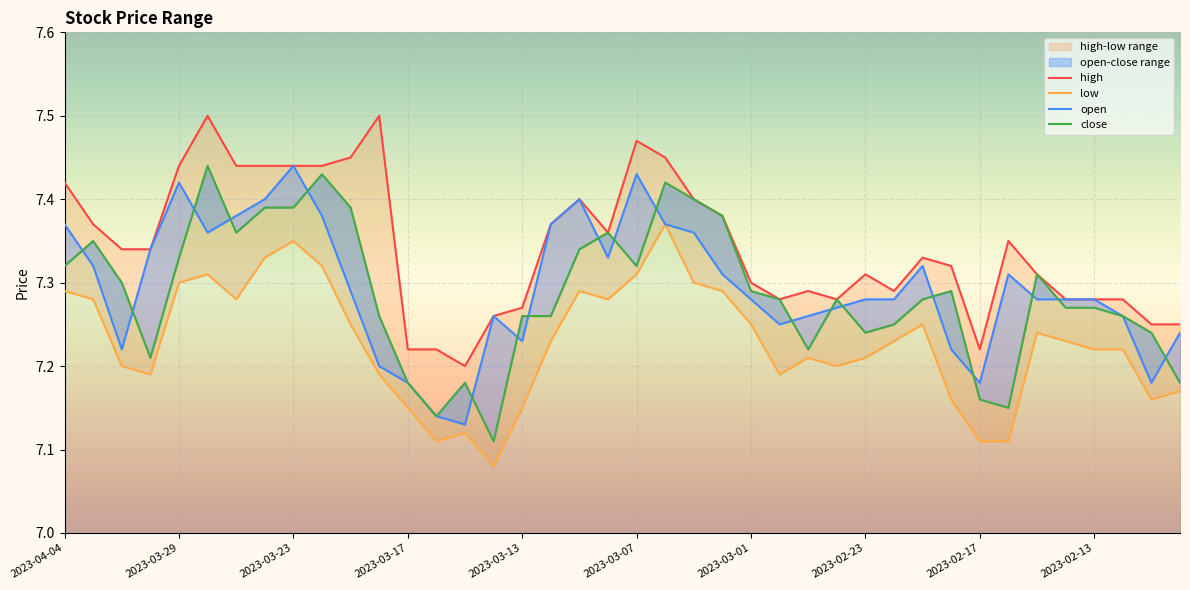

What is the total value across all series at 2023-03-16?

28.6